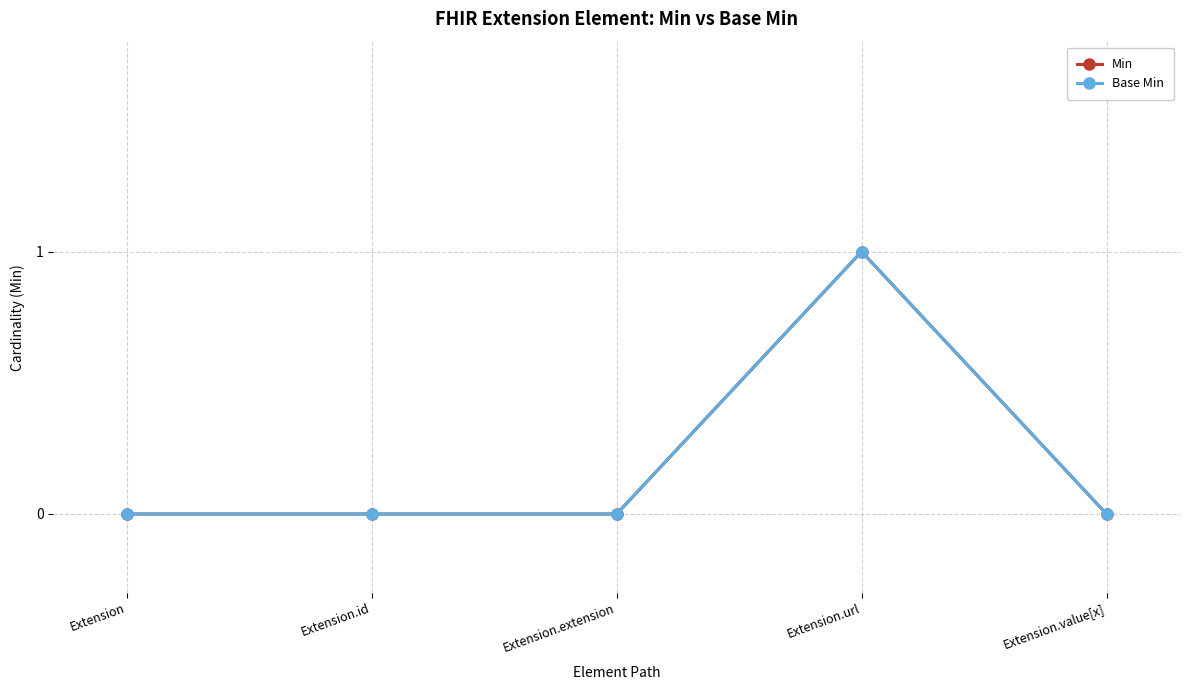

Which has a higher value, Extension.extension or Extension.value[x]?

Extension.extension